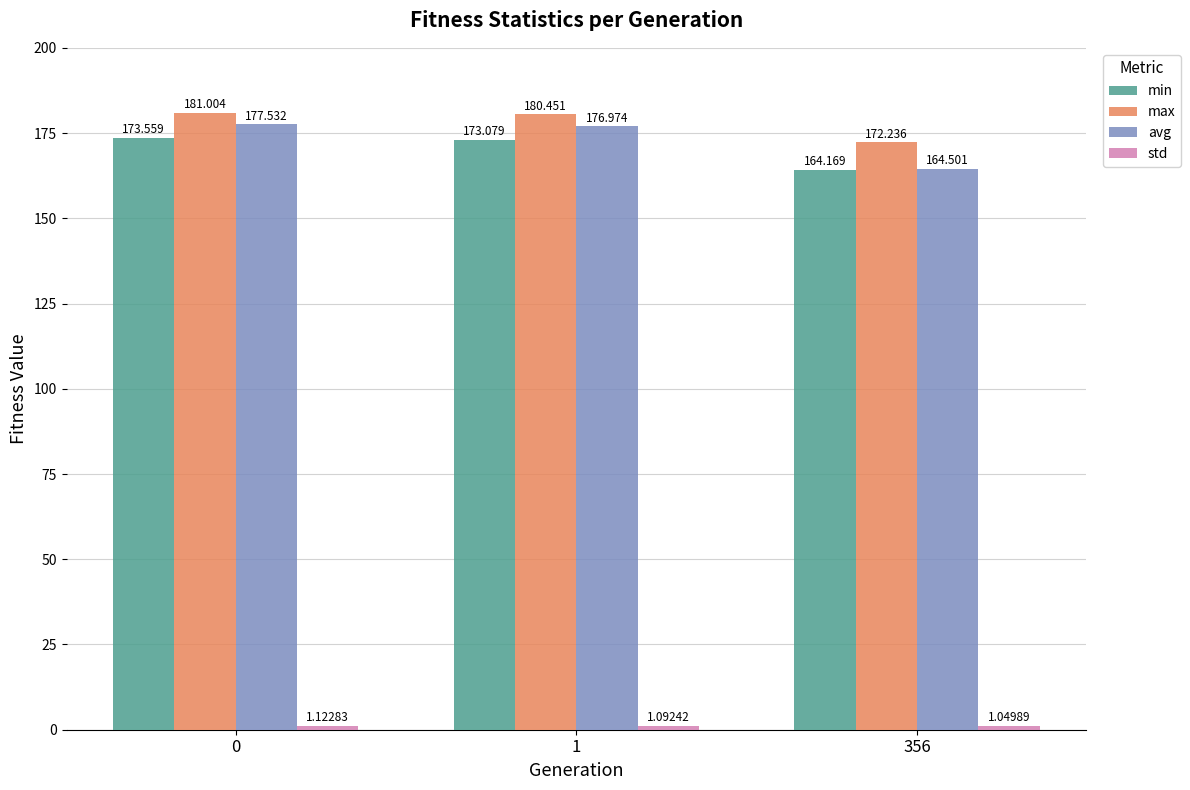

Which series has the widest spread of values?

avg